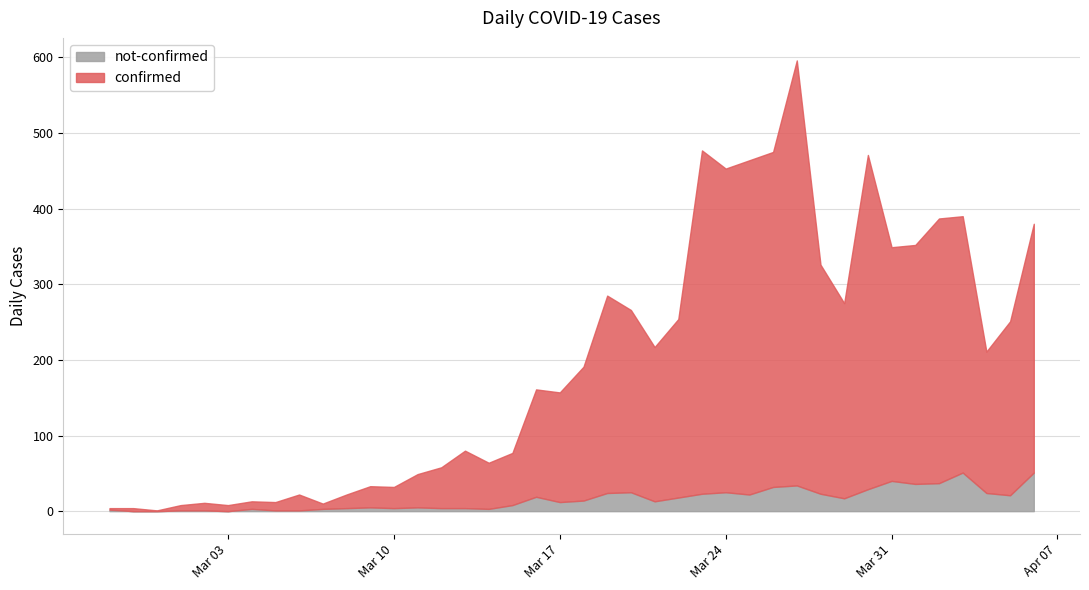

List the series in order of their overall mean, highest first.

confirmed, not-confirmed